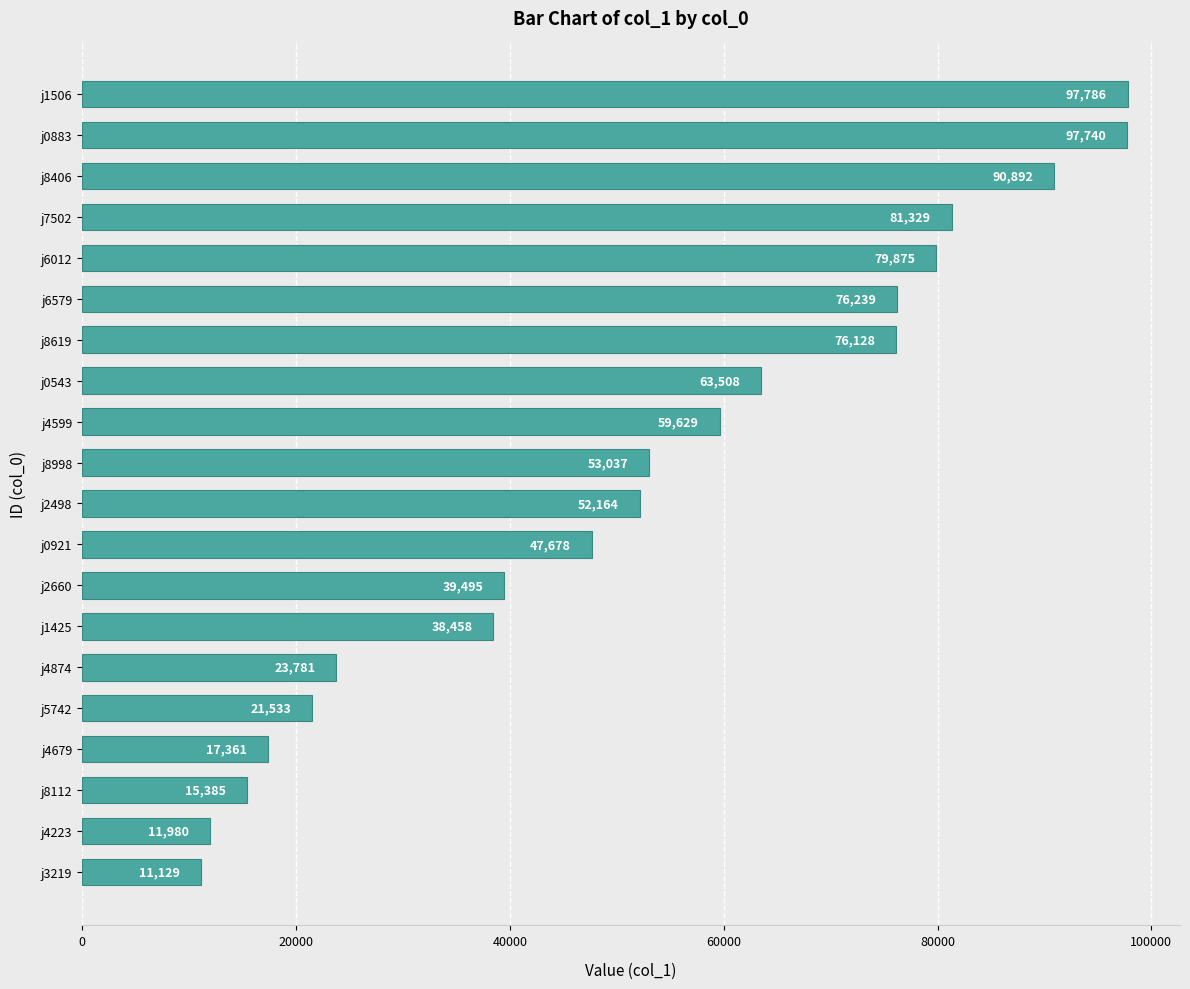

How many data points are less than 53037?

10